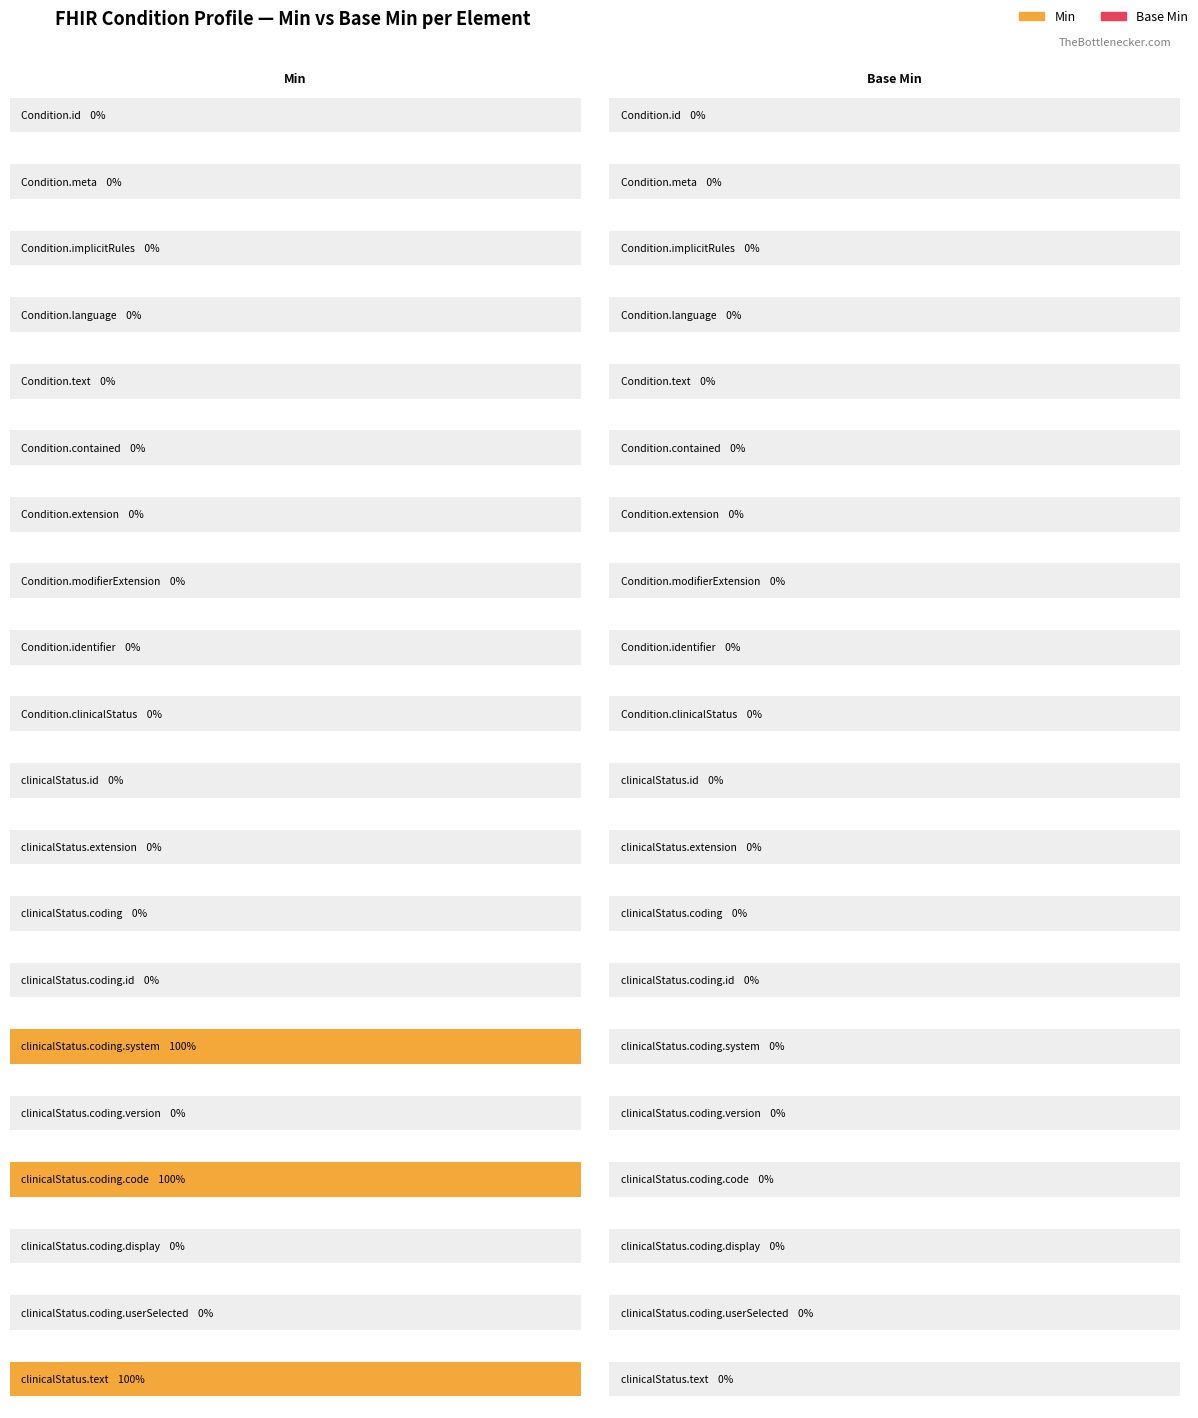

Rank the series by their maximum value, from highest to lowest.

Min, Base Min